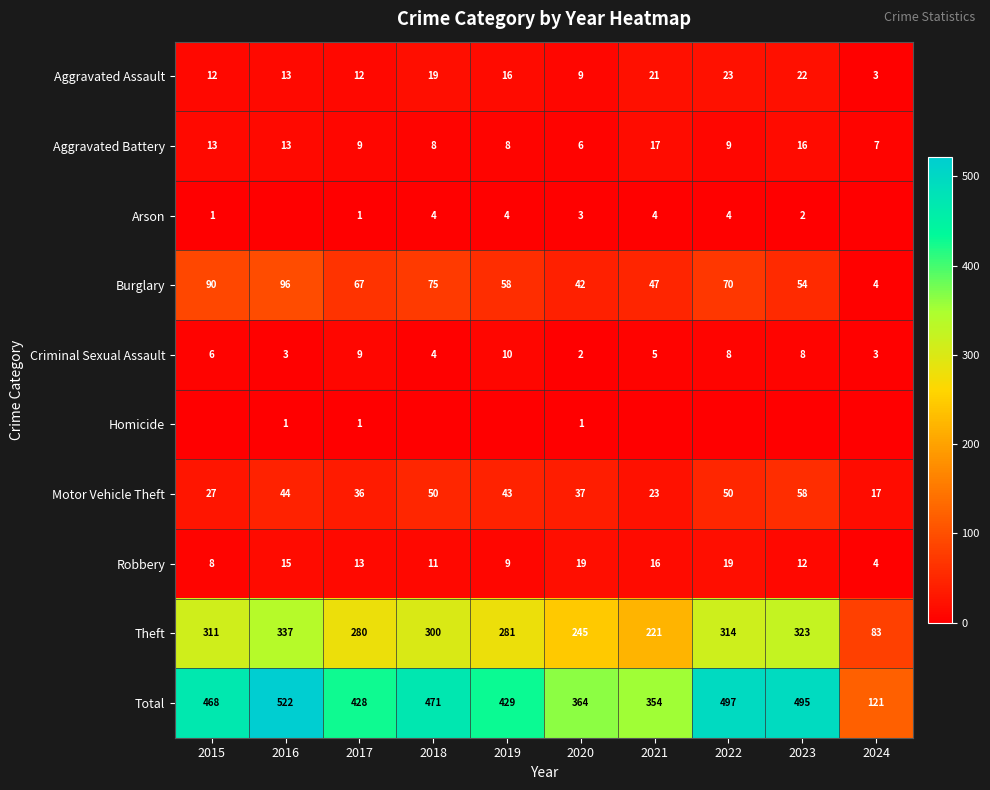

Which category has the lowest value in the Motor Vehicle Theft series?

2024